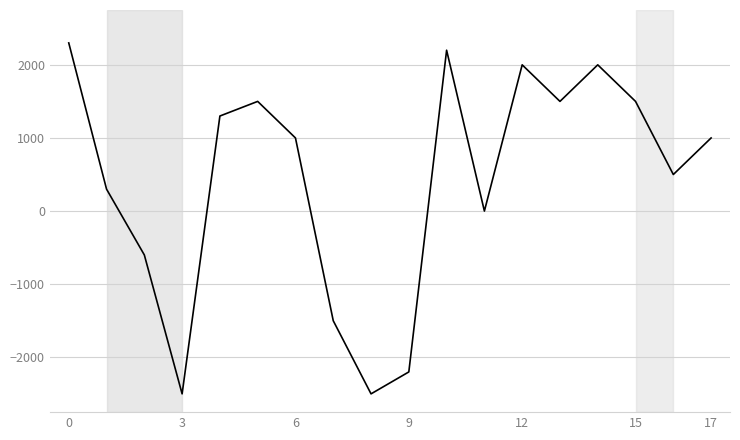

What is the smallest value displayed?

-2500.0